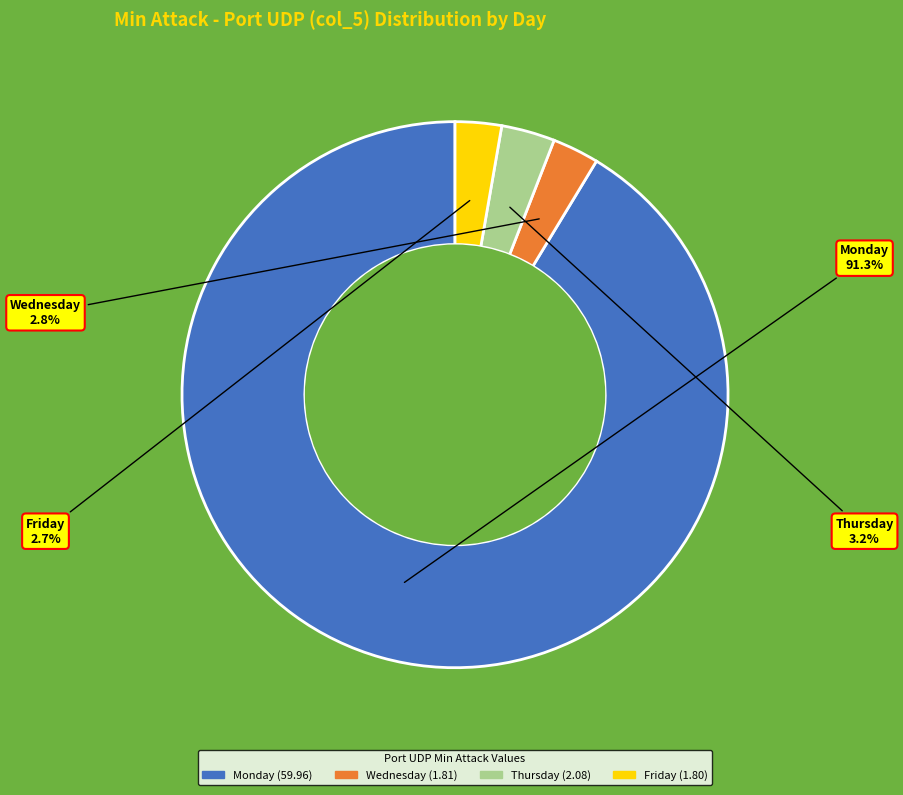

How many segments does this pie chart have?

4